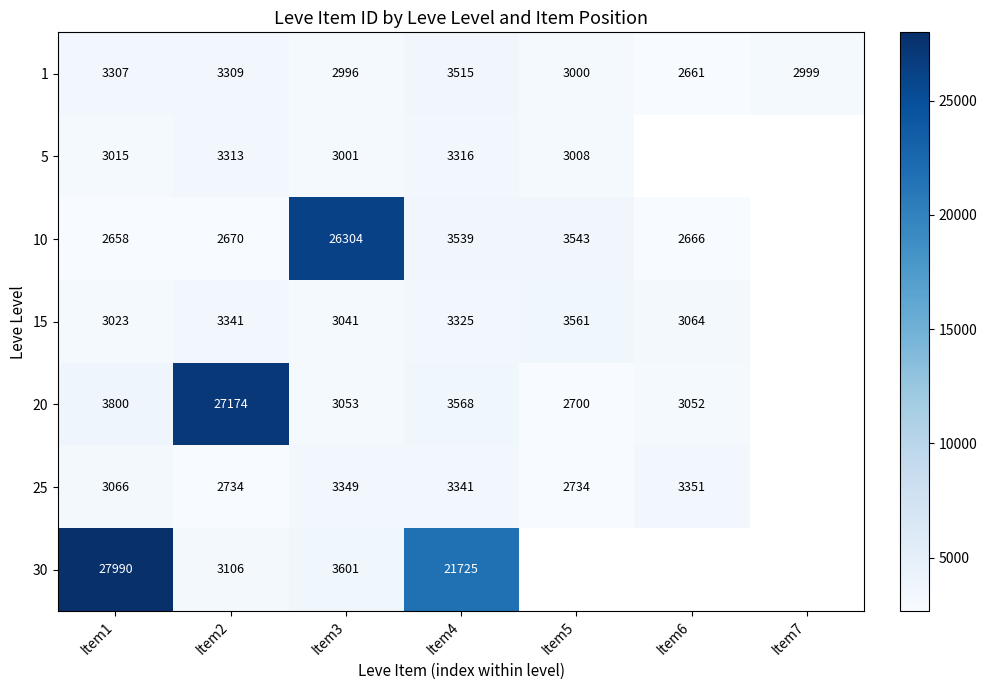

At how many categories does at least one series exceed 19970?

4